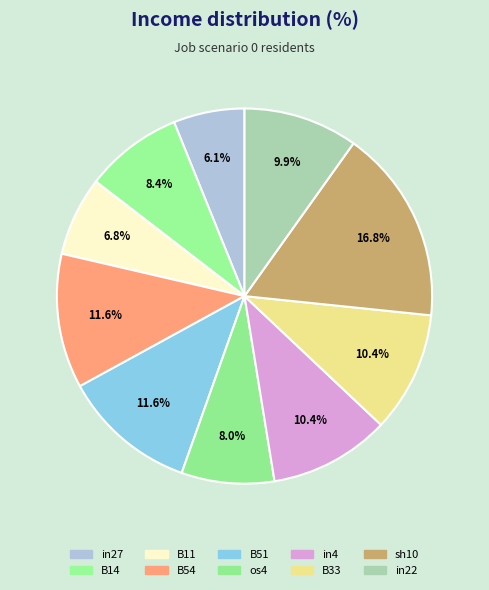

To the nearest percent, what is the combined percentage of sh10 and in22?

27%